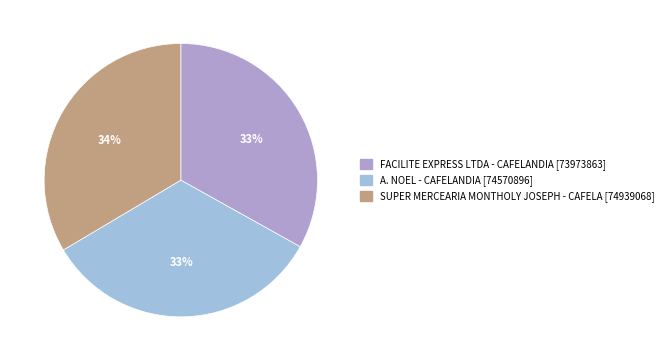

Is the sum of FACILITE EXPRESS LTDA - CAFELANDIA and SUPER MERCEARIA MONTHOLY JOSEPH - CAFELA greater than half?

Yes